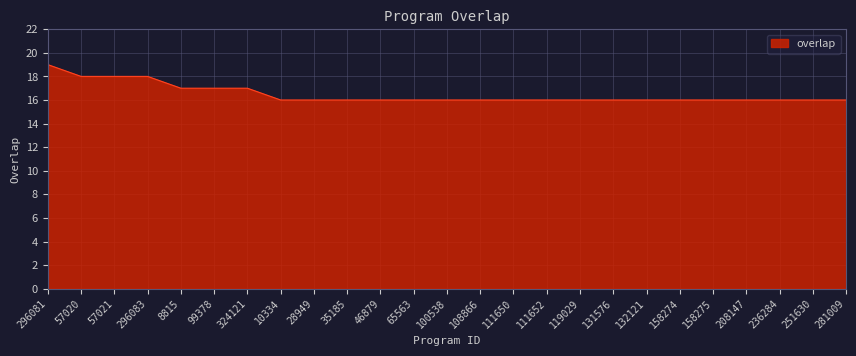

Reading left to right, transcribe all the data shown in this chart.

19	18	18	18	17	17	17	16	16	16	16	16	16	16	16	16	16	16	16	16	16	16	16	16	16